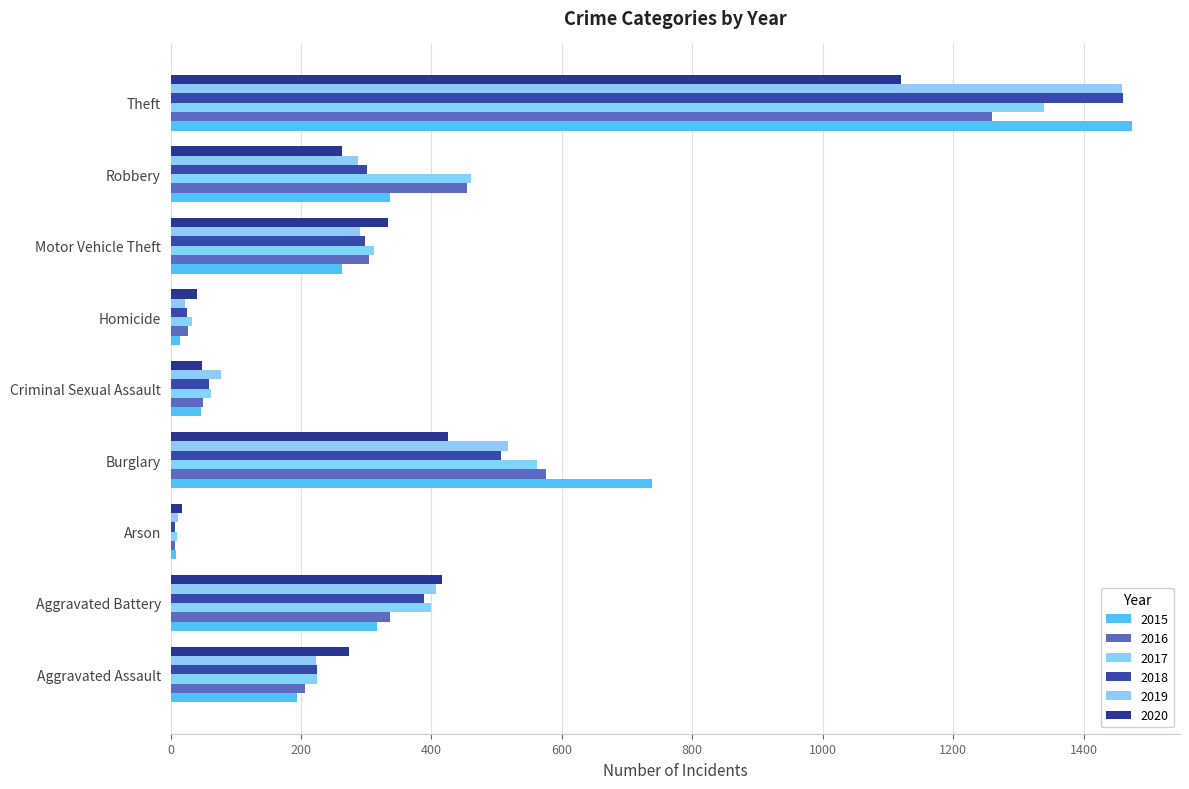

Between Theft and Aggravated Battery, which is larger?

Theft